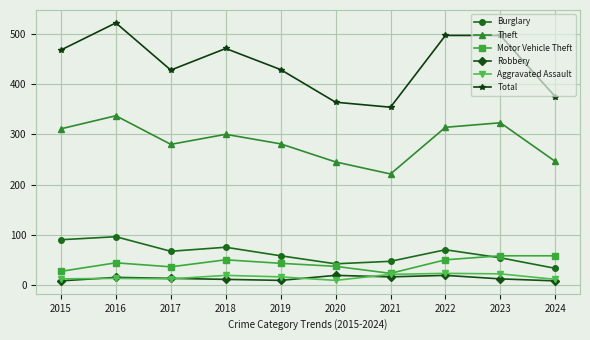

True or false: Motor Vehicle Theft and Robbery cross at least once.

False